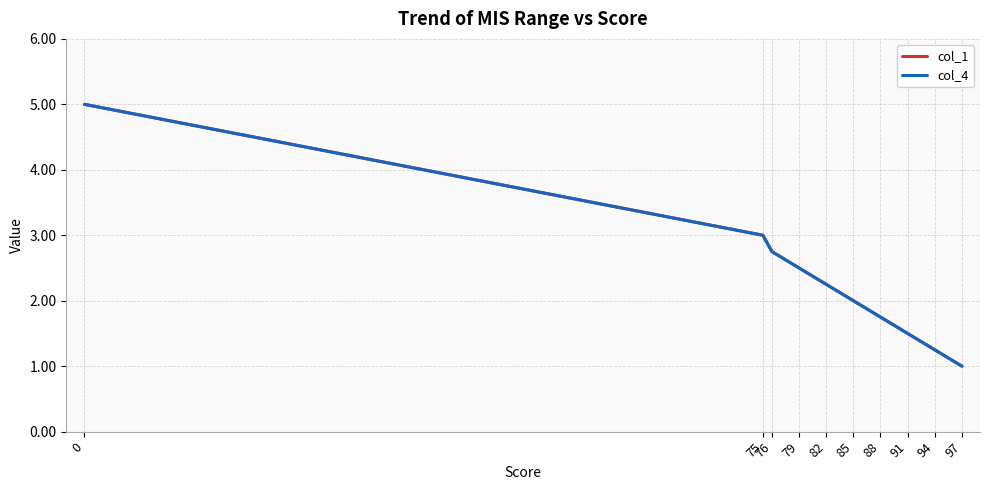

Which has a higher value, 97 or 85?

85